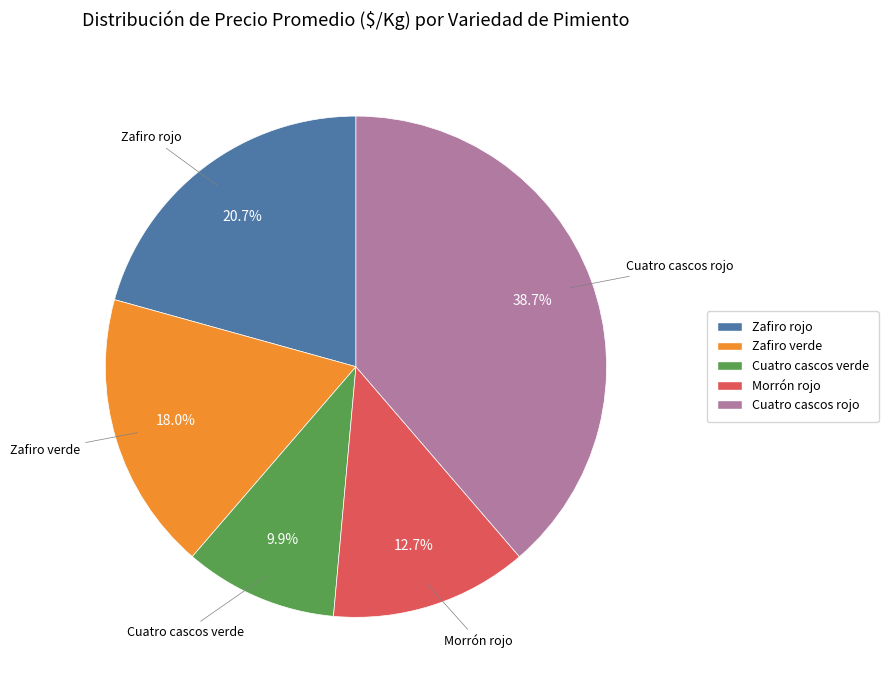

Count the number of slices in the pie.

5